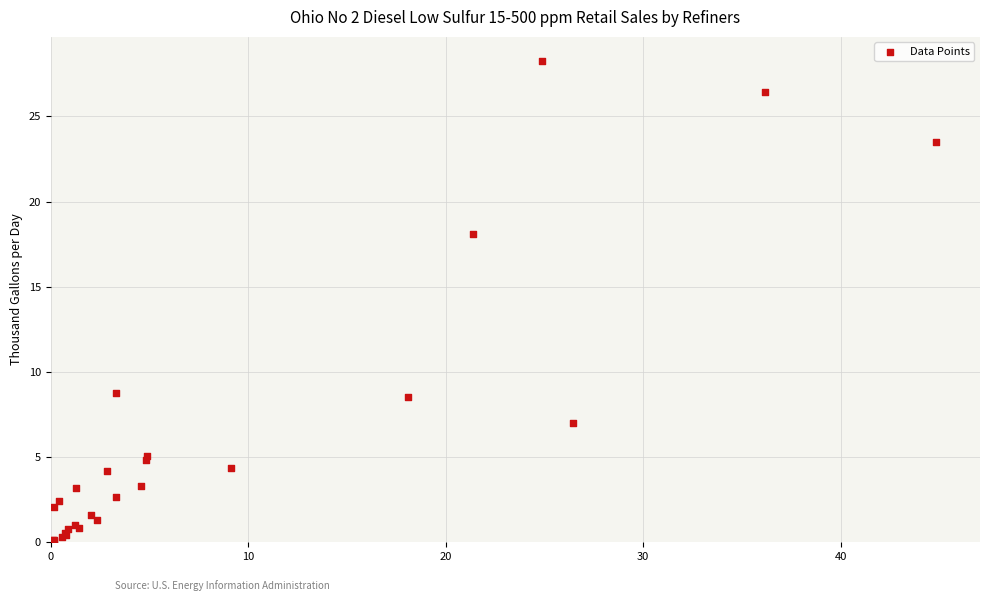

What Y value in the scatter plot is closest to 14?

18.1